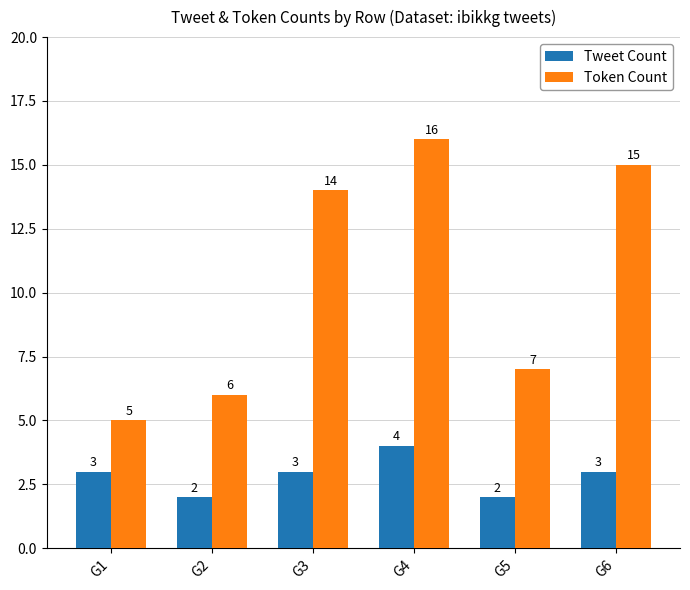

Reading right to left, what are all the values shown in this chart?

Tweet Count: 3	2	4	3	2	3
Token Count: 15	7	16	14	6	5